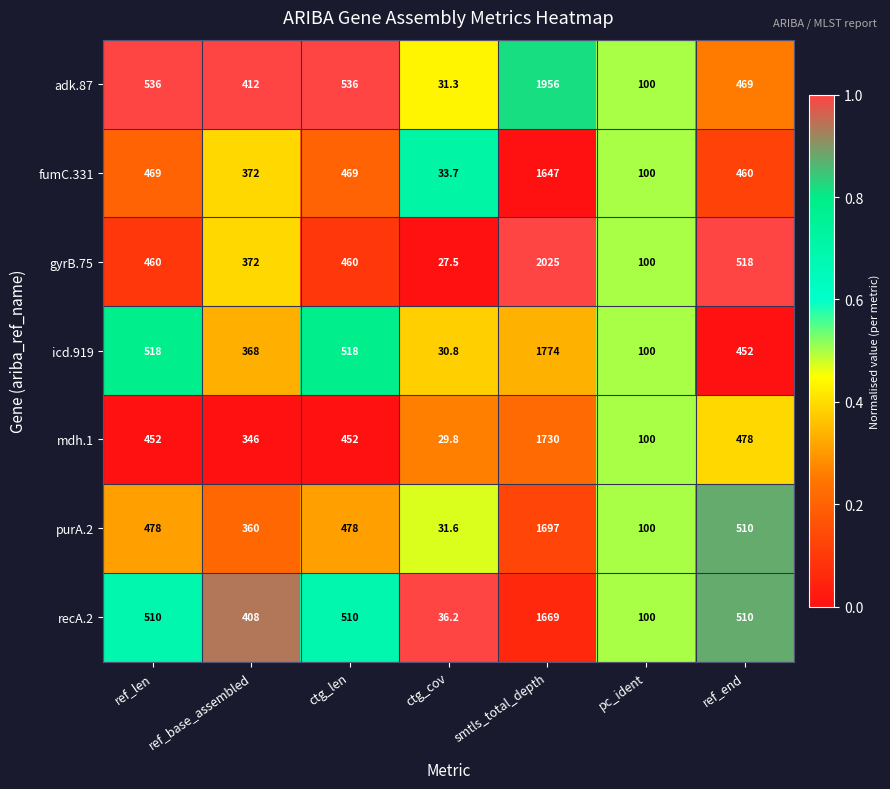

At which category is the sum across all series the highest?

smtls_total_depth